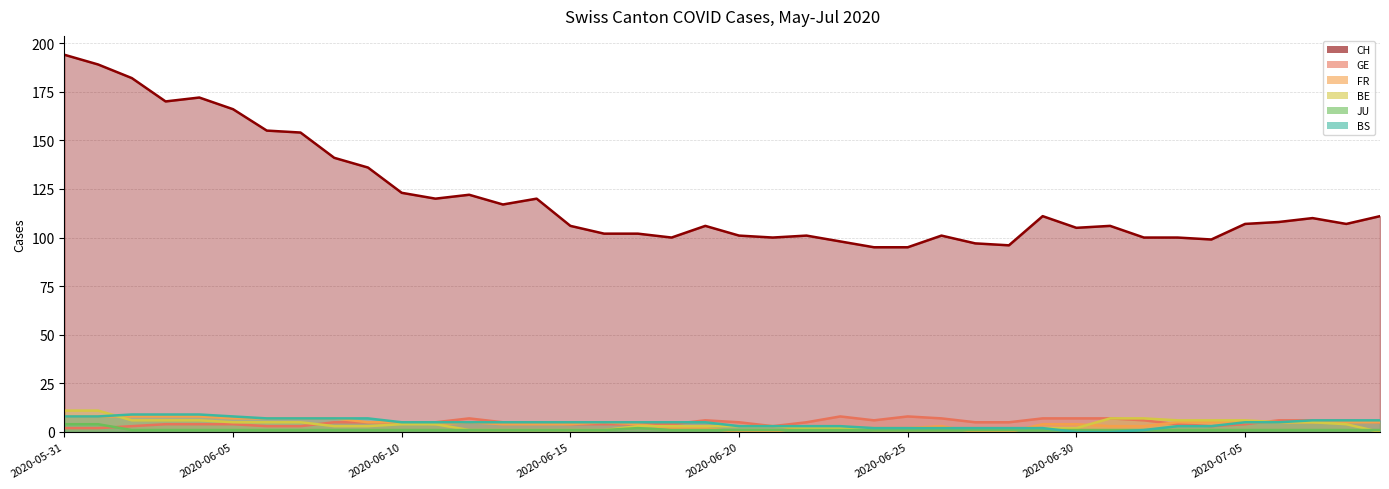

How many data points does each series have?

40